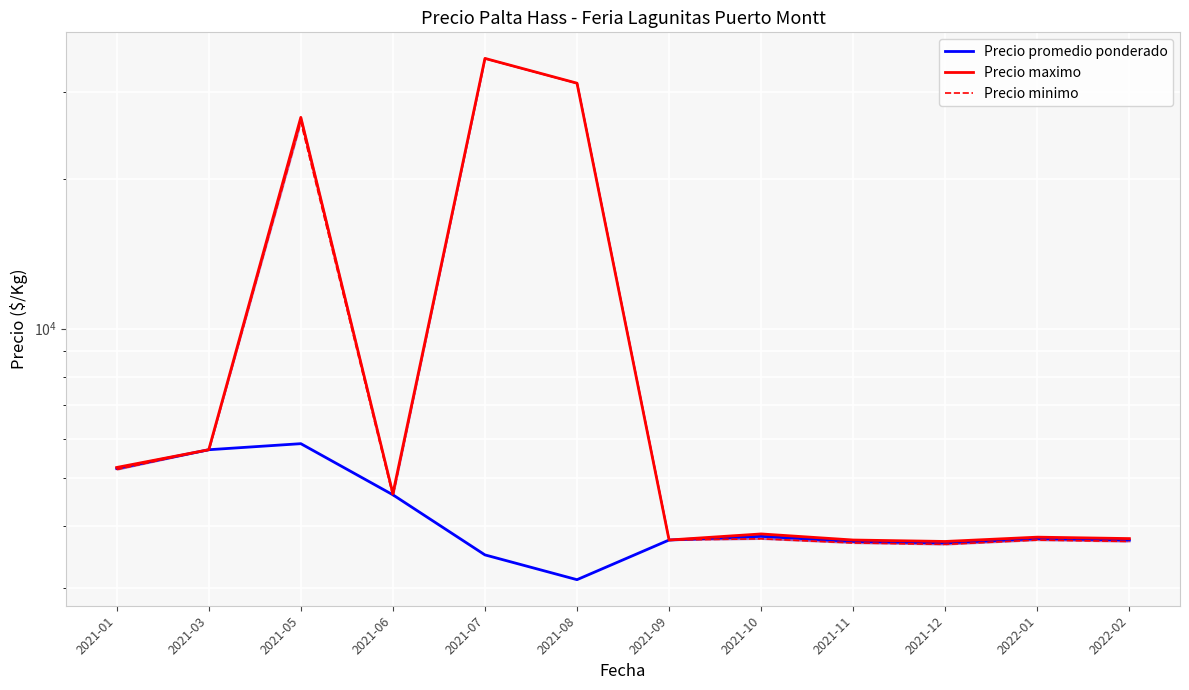

Where is the first local minimum for Precio minimo?

2021-06